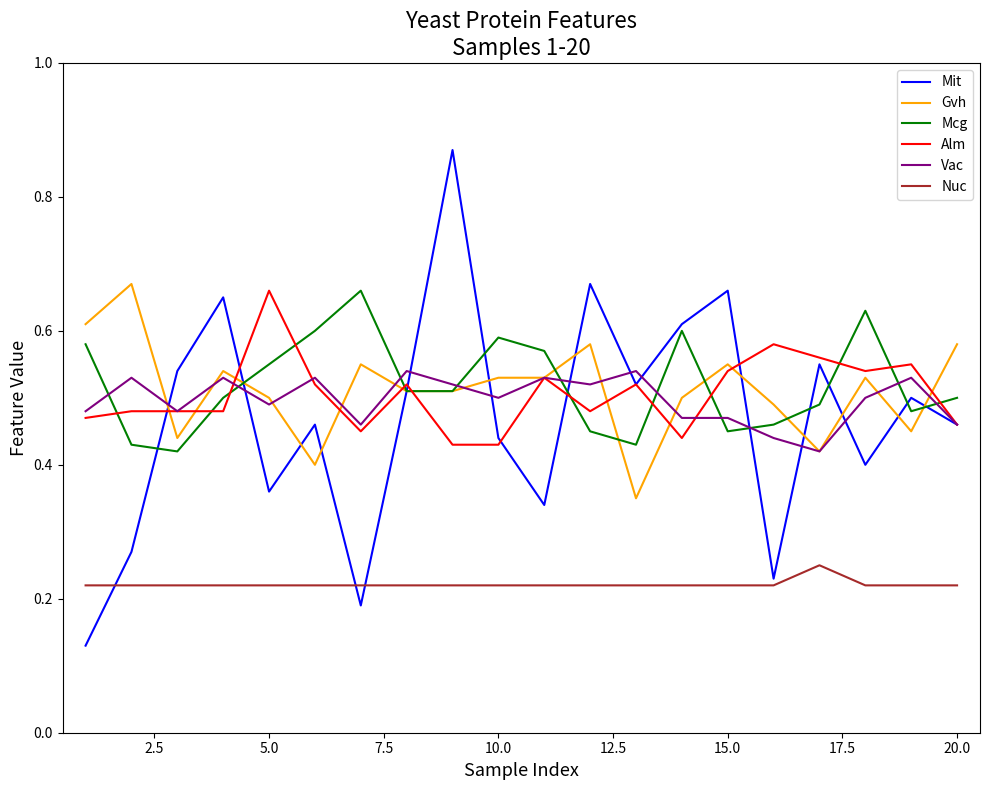

True or false: Nuc and Vac cross at least once.

False